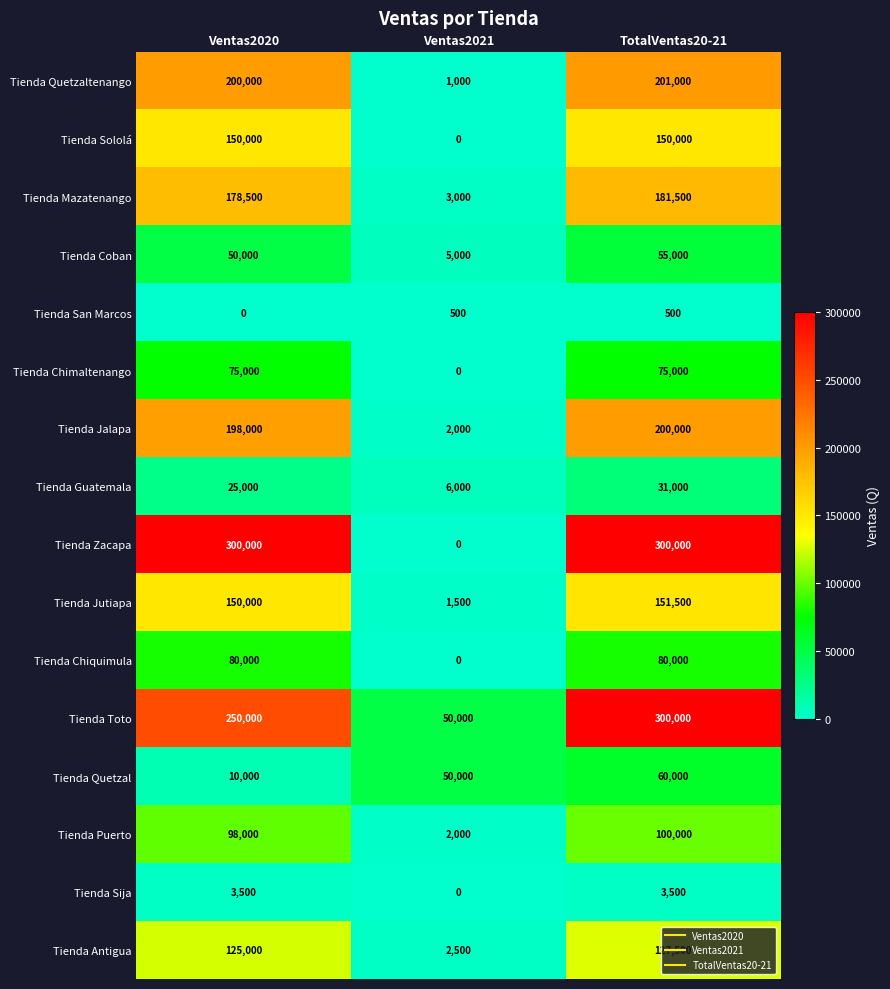

True or false: Tienda Jutiapa has a value of 230067 at Ventas2020.

False